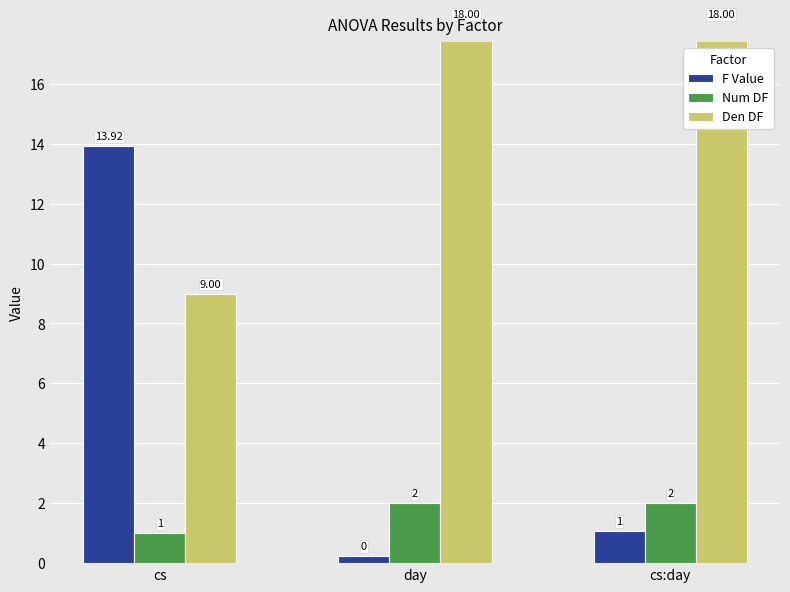

What is the lowest value of the F Value series?

0.2